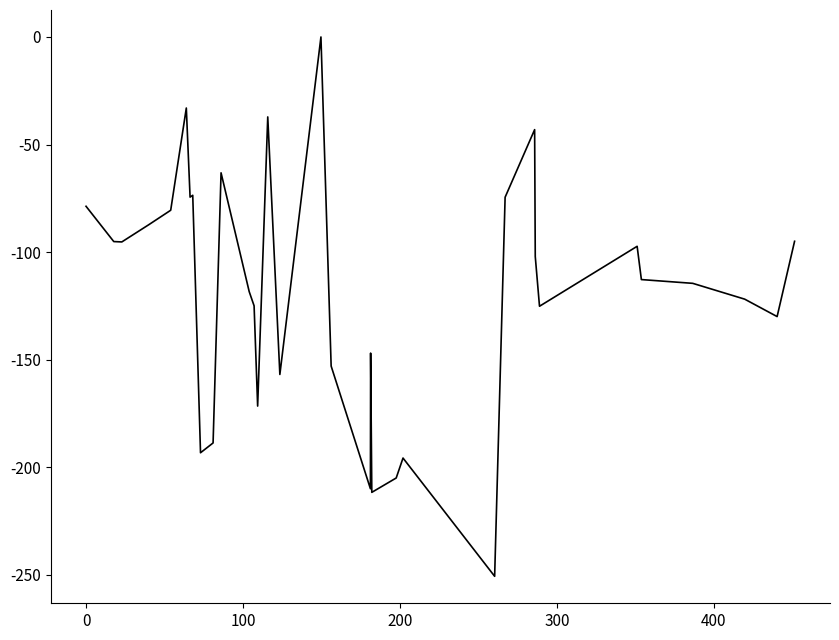

What is the smallest value displayed?

-250.7